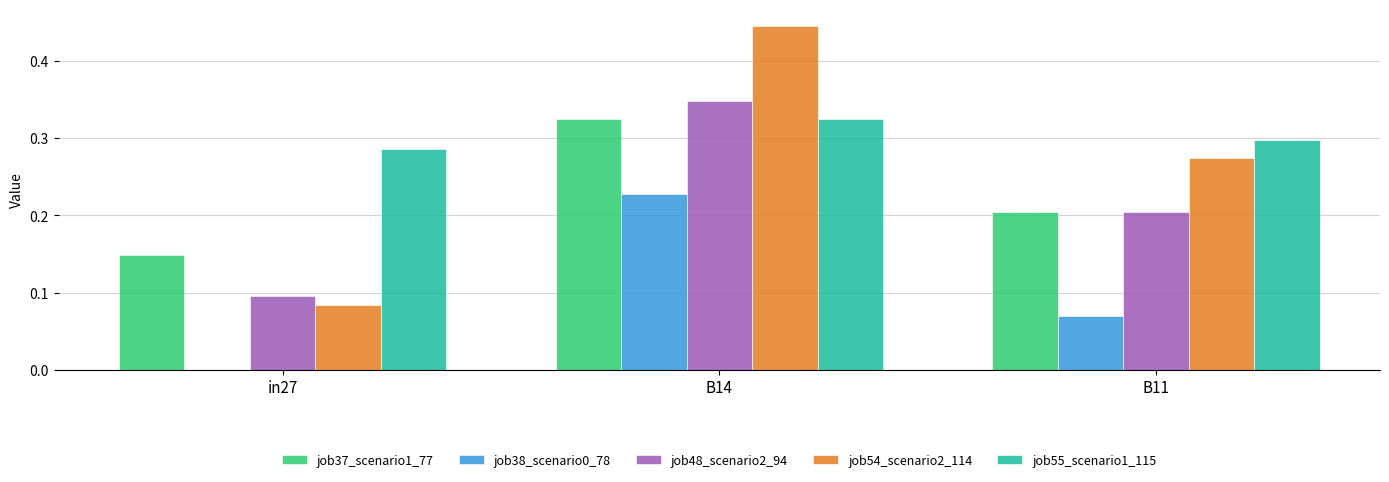

Where is job54_scenario2_114 nearest to the value 0?

in27